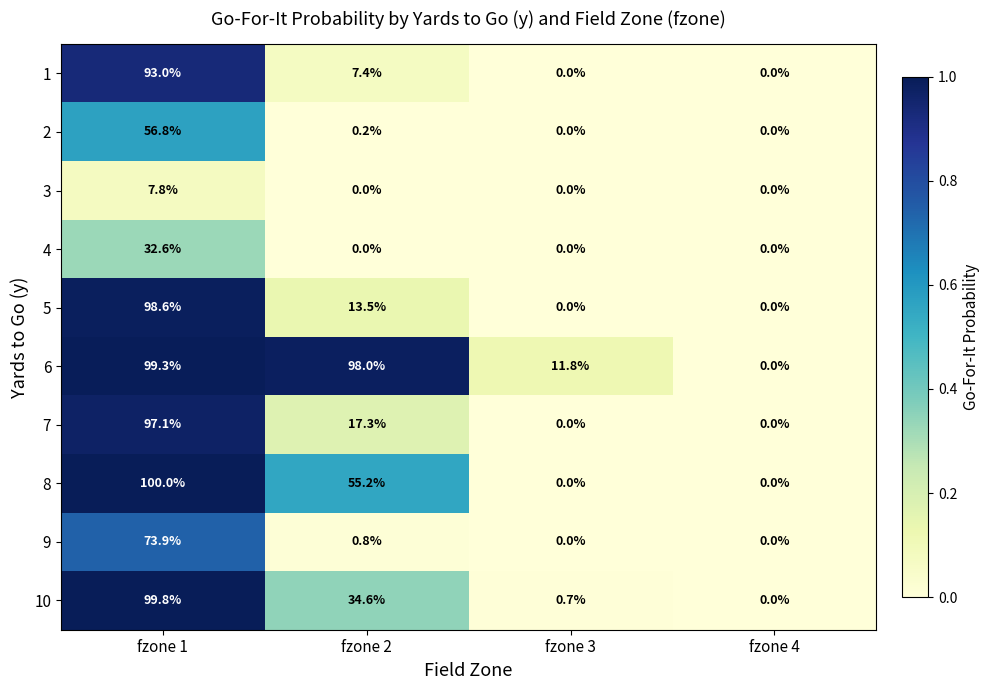

The value of 6 at fzone 3 is 7.4. True or false?

False